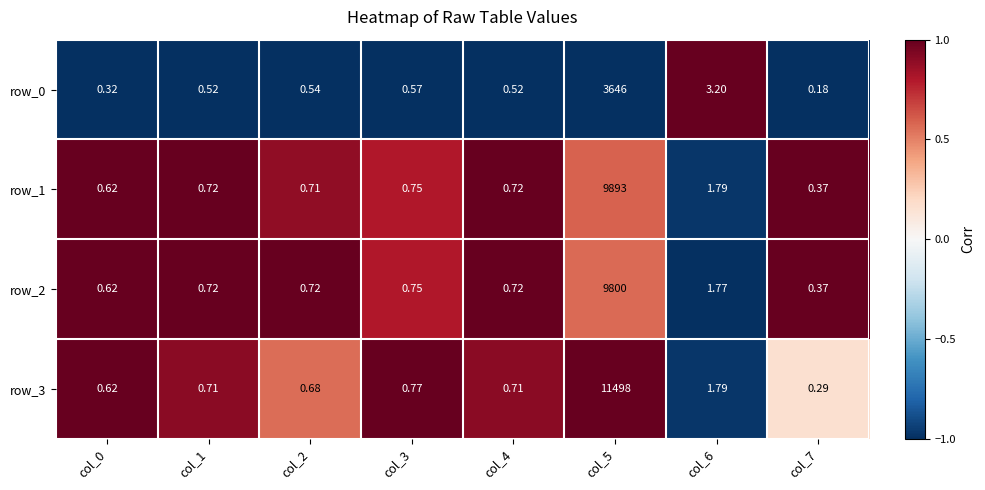

Rank the series by their maximum value, from highest to lowest.

row_3, row_1, row_2, row_0